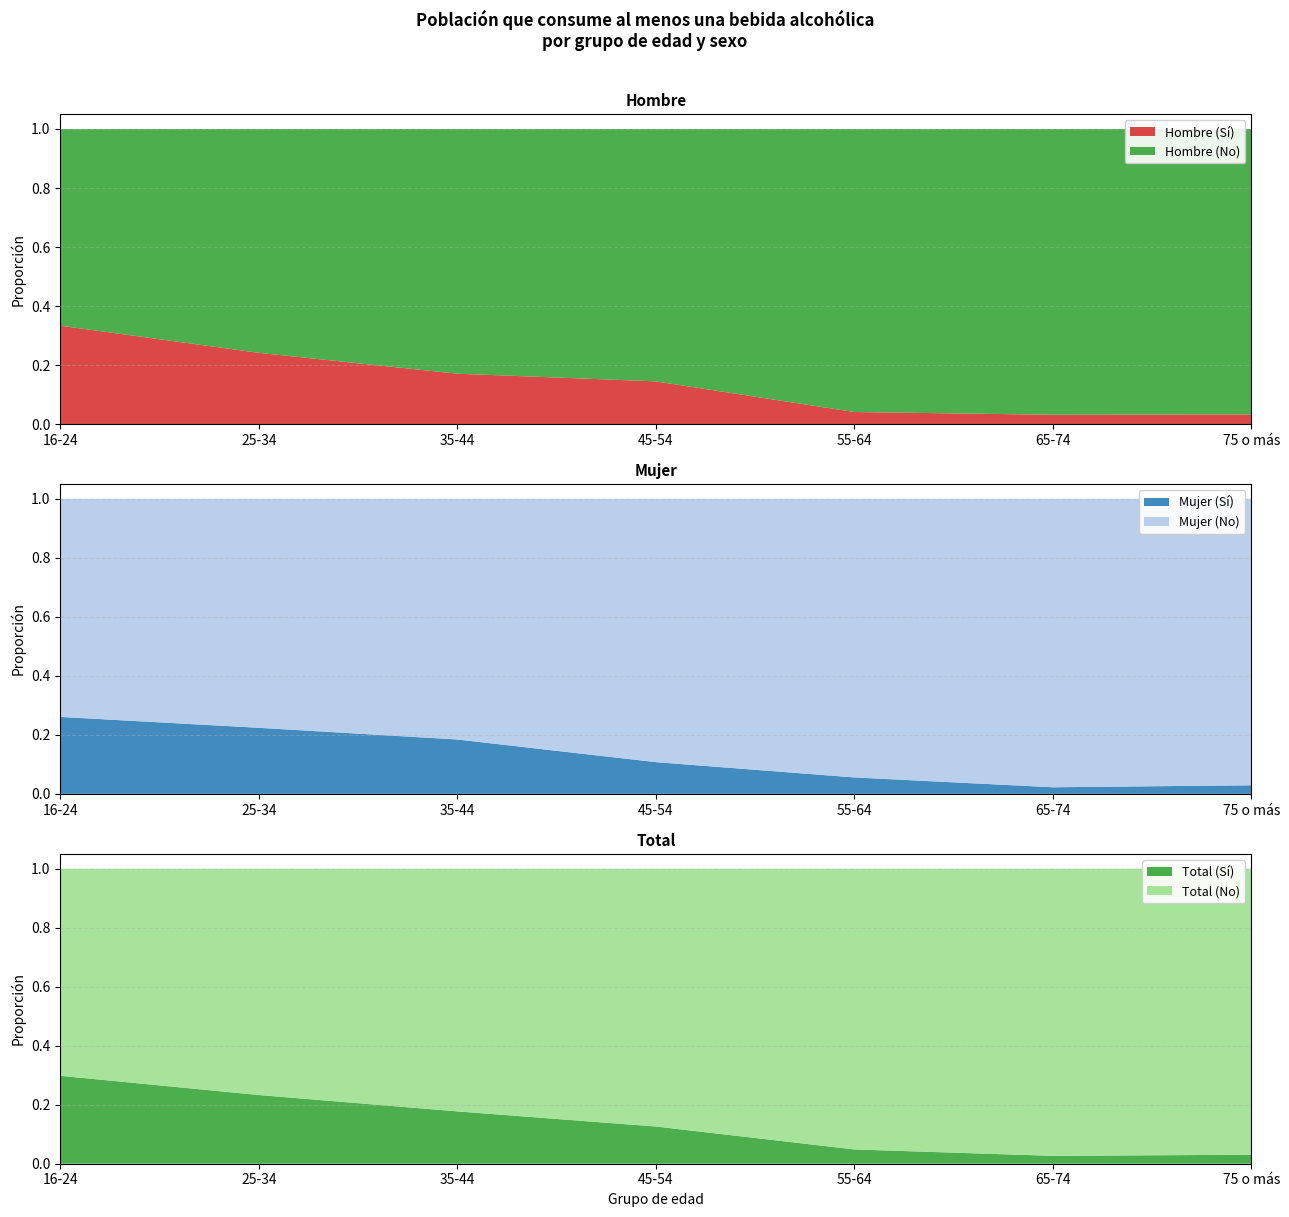

Reading right to left, list all the values displayed in this chart.

Hombre (Sí): 75 o más=0.0	65-74=0.0	55-64=0.0	45-54=0.1	35-44=0.2	25-34=0.2	16-24=0.3
Hombre (No): 75 o más=1.0	65-74=1.0	55-64=1.0	45-54=0.9	35-44=0.8	25-34=0.8	16-24=0.7
Mujer (Sí): 75 o más=0.0	65-74=0.0	55-64=0.1	45-54=0.1	35-44=0.2	25-34=0.2	16-24=0.3
Mujer (No): 75 o más=1.0	65-74=1.0	55-64=0.9	45-54=0.9	35-44=0.8	25-34=0.8	16-24=0.7
Total (Sí): 75 o más=0.0	65-74=0.0	55-64=0.0	45-54=0.1	35-44=0.2	25-34=0.2	16-24=0.3
Total (No): 75 o más=1.0	65-74=1.0	55-64=1.0	45-54=0.9	35-44=0.8	25-34=0.8	16-24=0.7